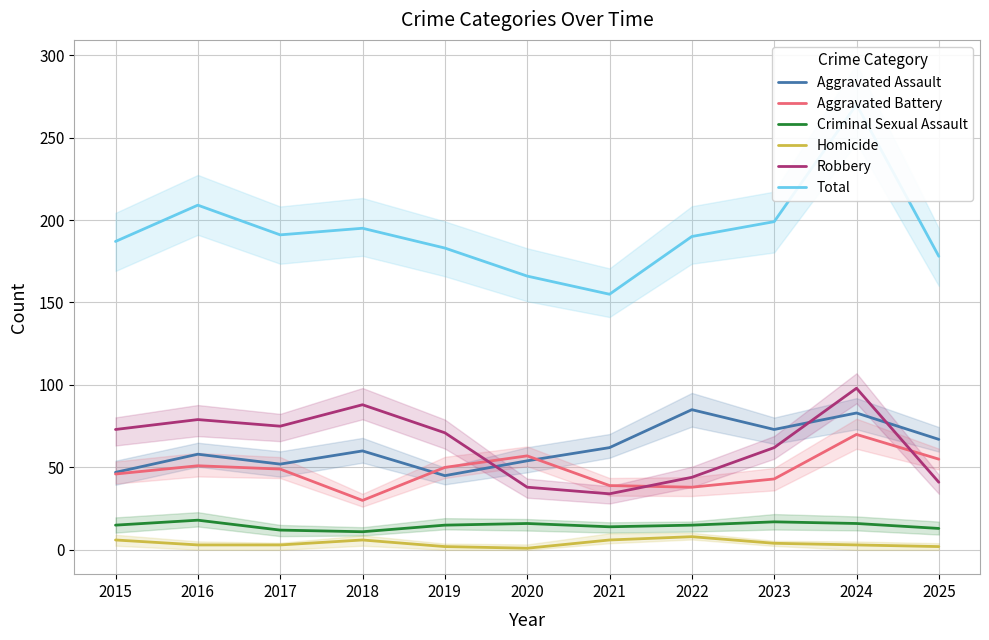

What is the minimum value for Criminal Sexual Assault?

11